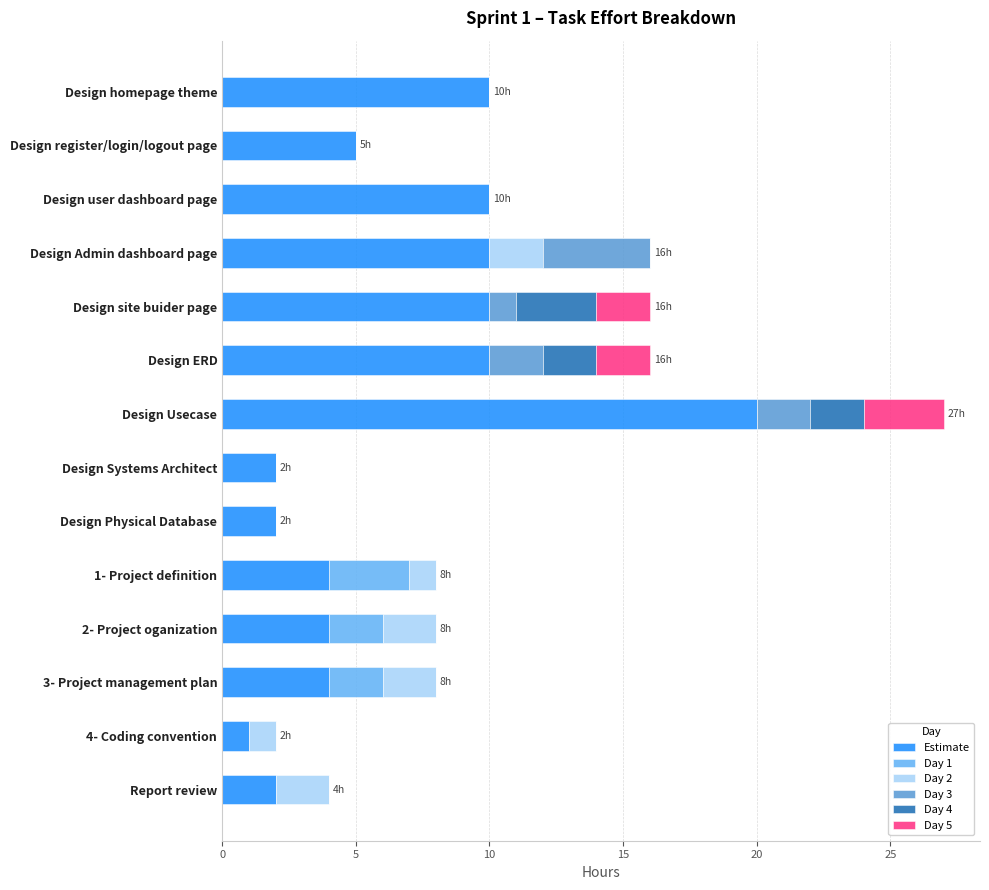

What is the total value across all series at Design user dashboard page?

10